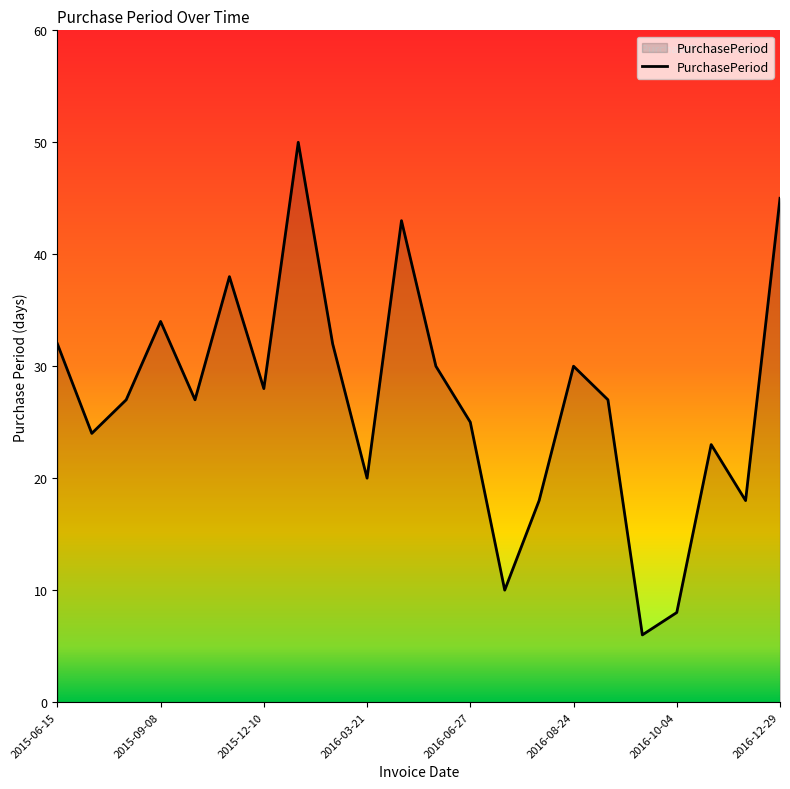

What is the difference between the maximum and minimum values?

44